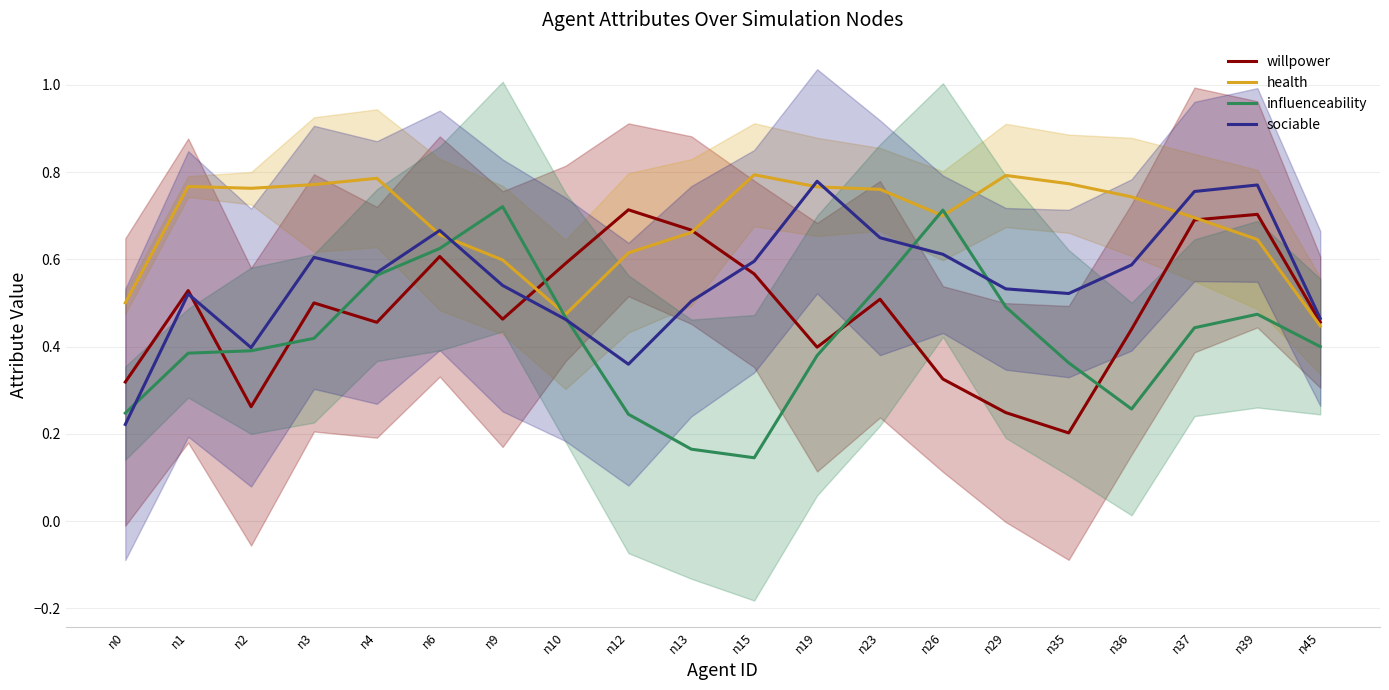

At which category does the chart reach its peak across all series?

n15